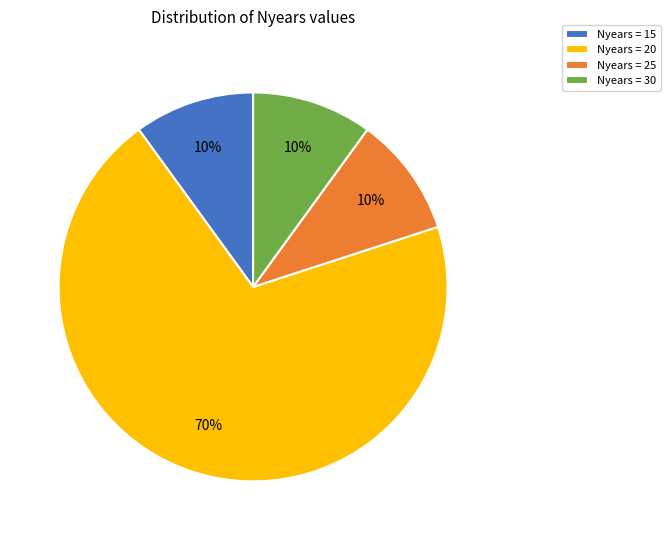

To the nearest percent, what is the difference between the Nyears = 30 and Nyears = 15 slice percentages?

0%